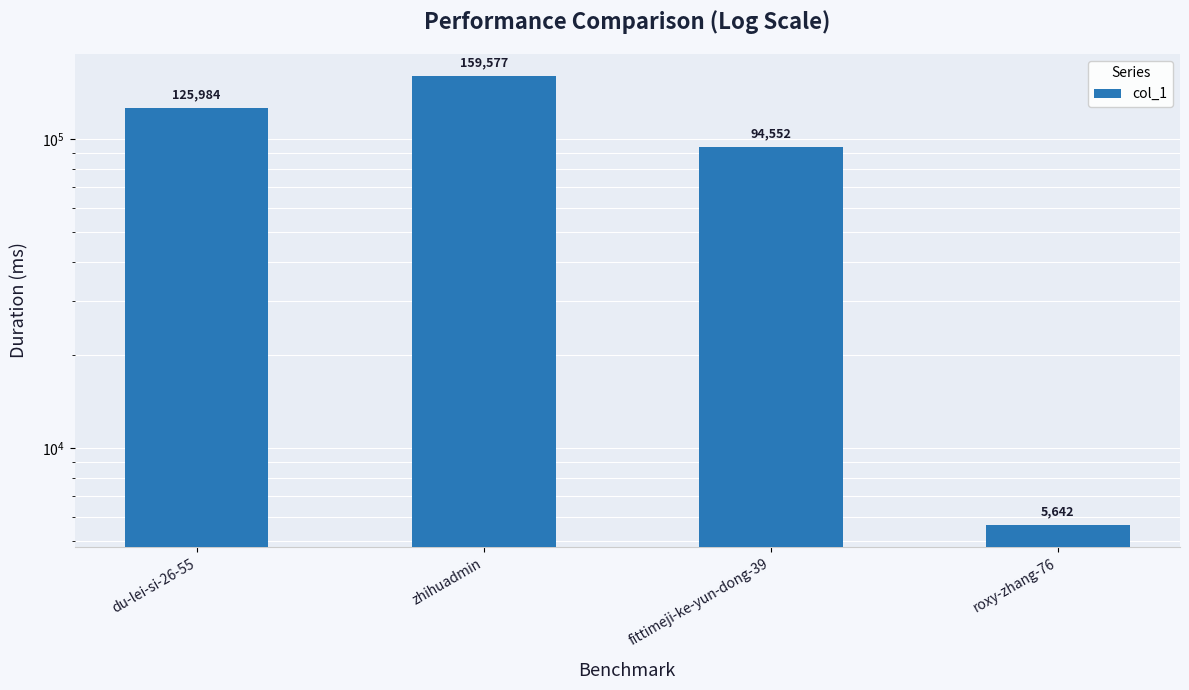

What is the approximate value at du-lei-si-26-55, to the nearest 100?

126000